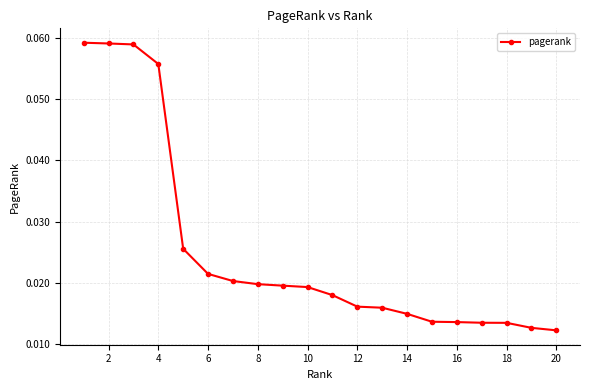

What is the sum of all values?

0.5